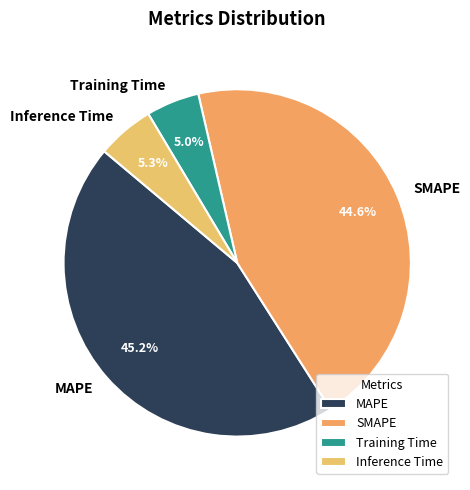

What is the total percentage of Training Time and Inference Time?

10.3%